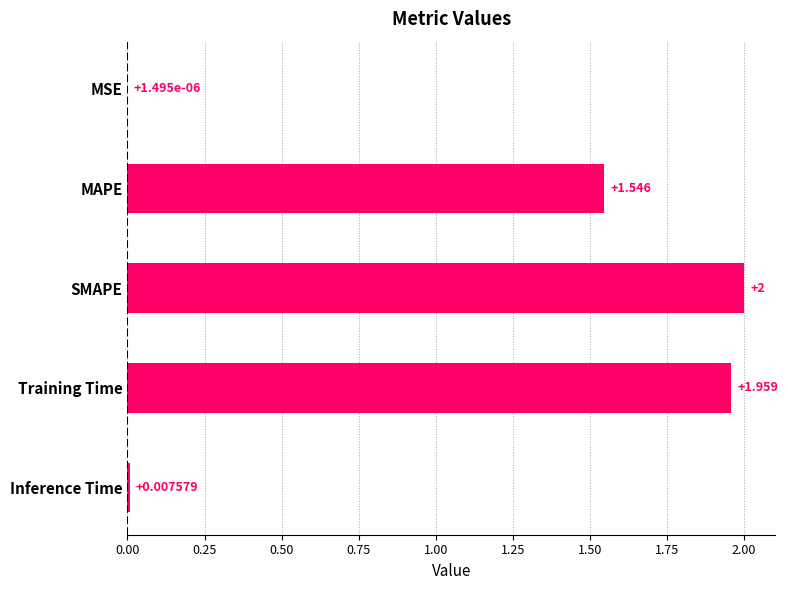

Which label corresponds to the largest value in the chart?

SMAPE